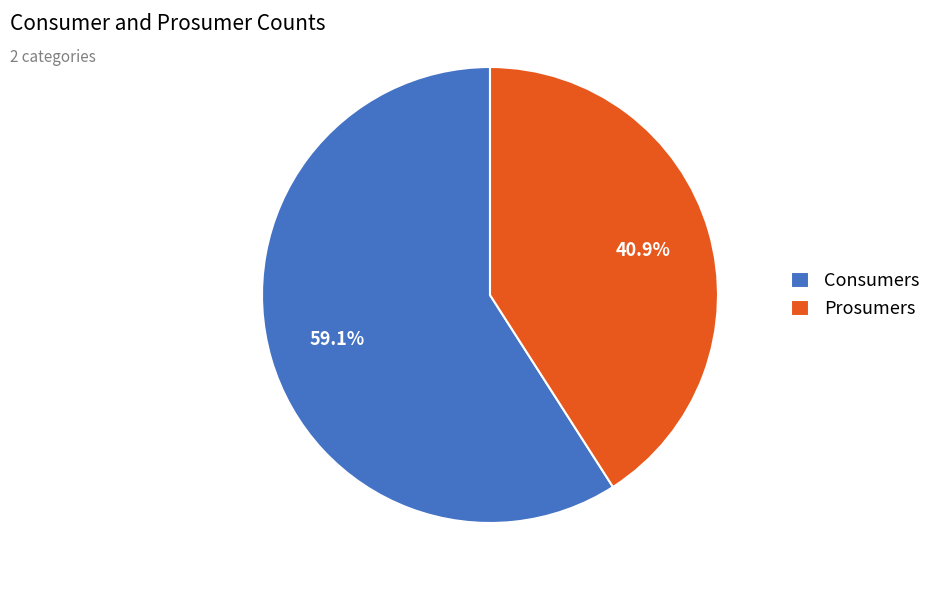

Does Prosumers account for over 50% of the chart?

No